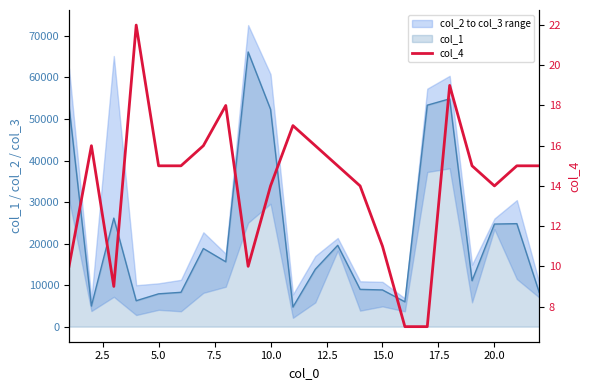

What is the maximum value for col_1?

66135.4